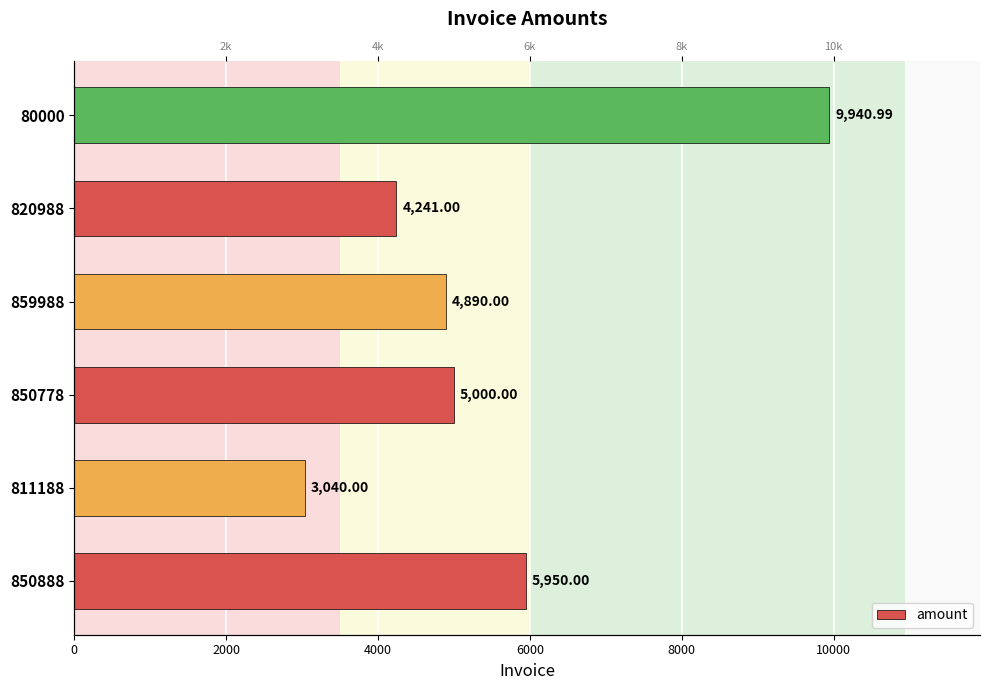

The value at 859988 is 1973.3. True or false?

False